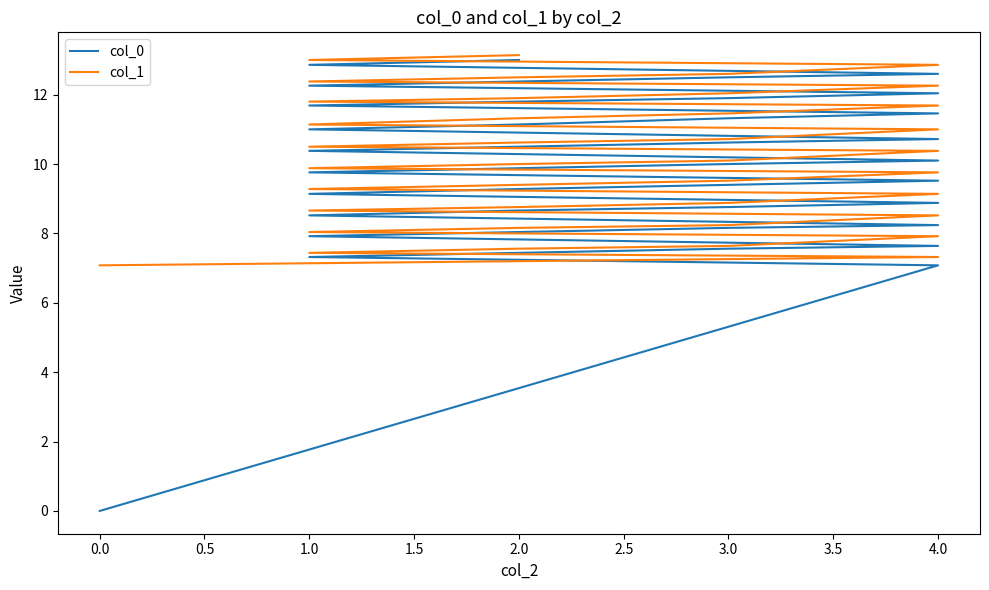

What is the greatest value displayed?

13.1